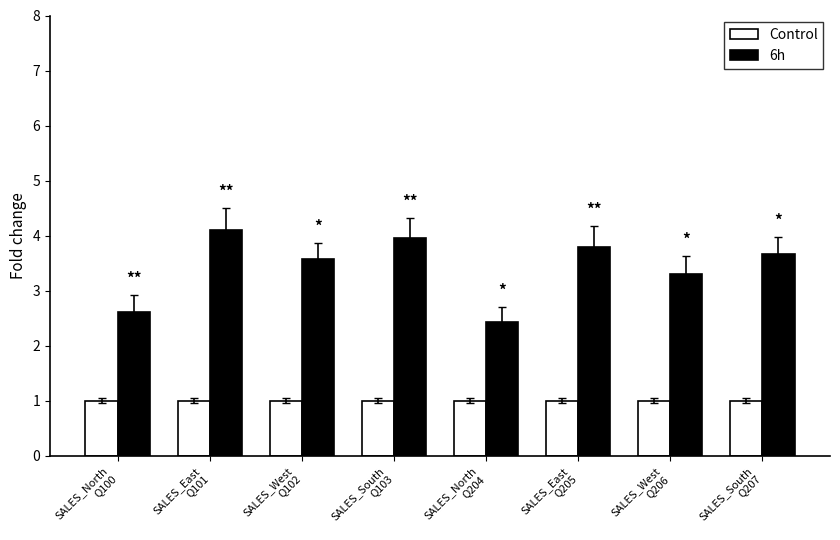

List the series in order of their overall mean, highest first.

6h, Control